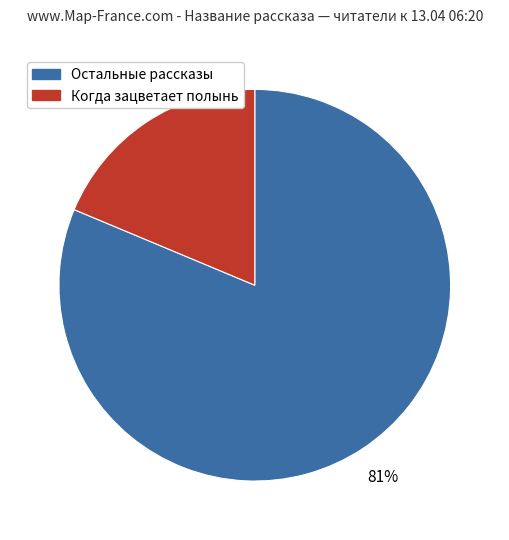

Count the number of slices in the pie.

2